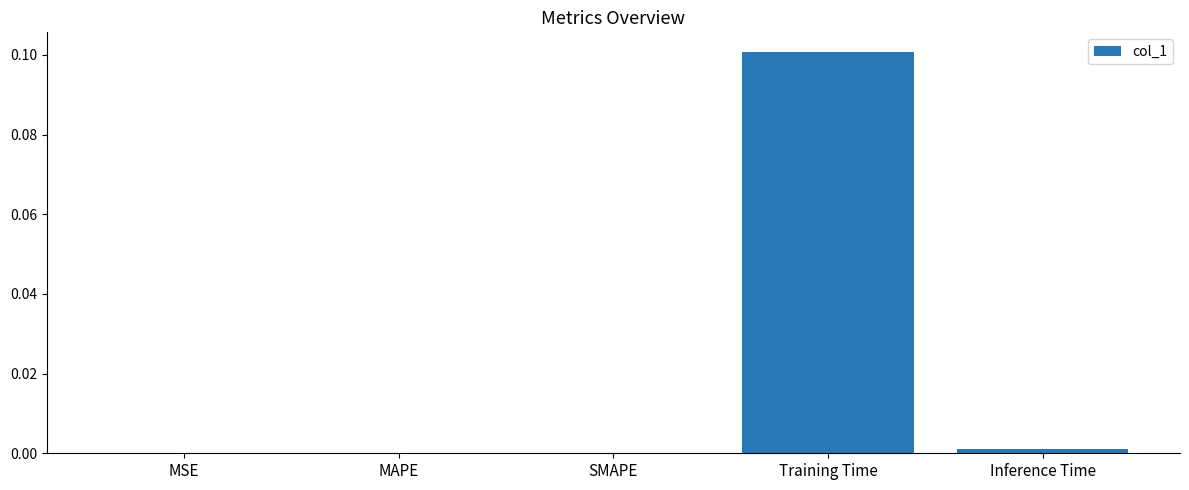

True or false: the data shows 0.0 at SMAPE.

True